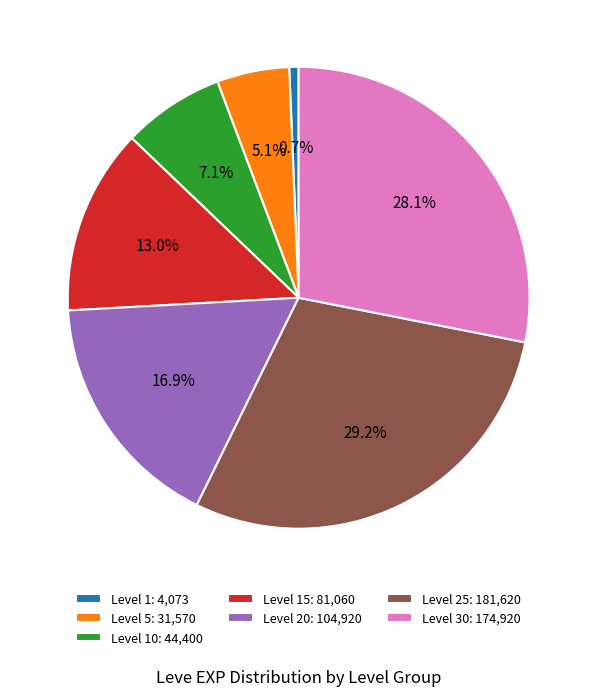

How much of the chart is everything except Level 1: 4,073?

99.3%